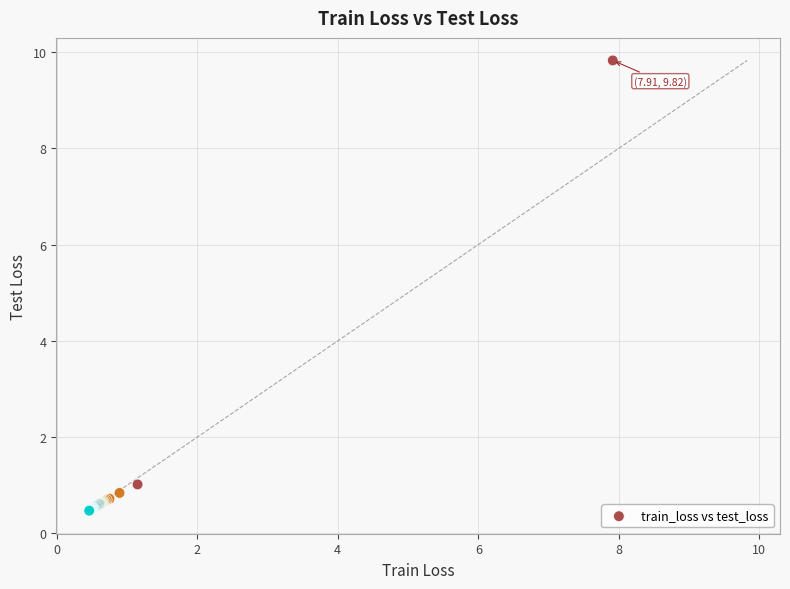

What Y value in the scatter plot is closest to 5?

1.0